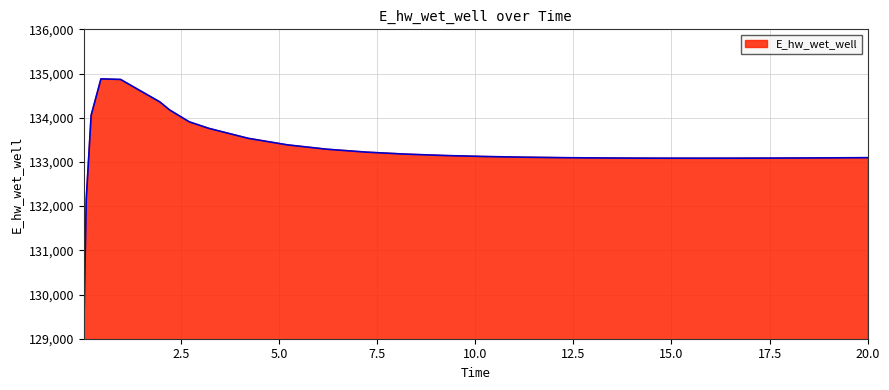

What is the difference between the maximum and minimum values?

5715.2